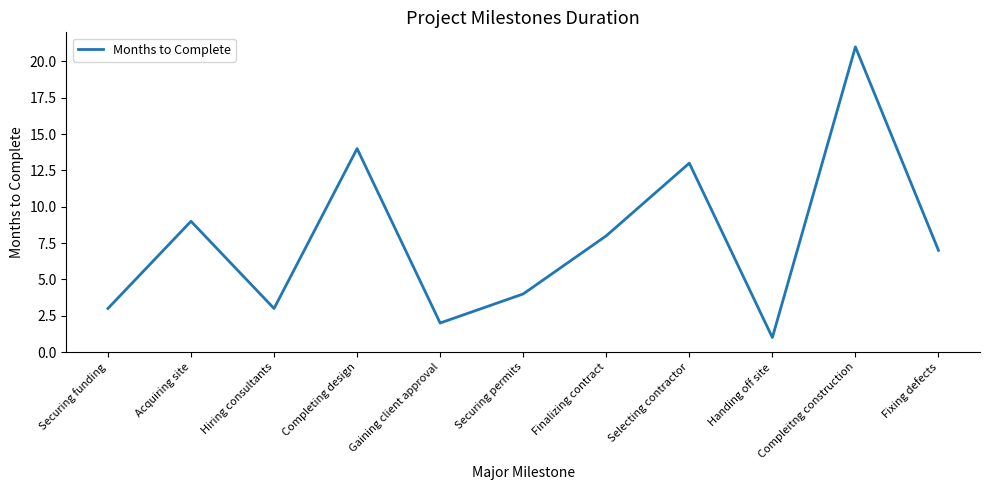

What is the greatest value displayed?

21